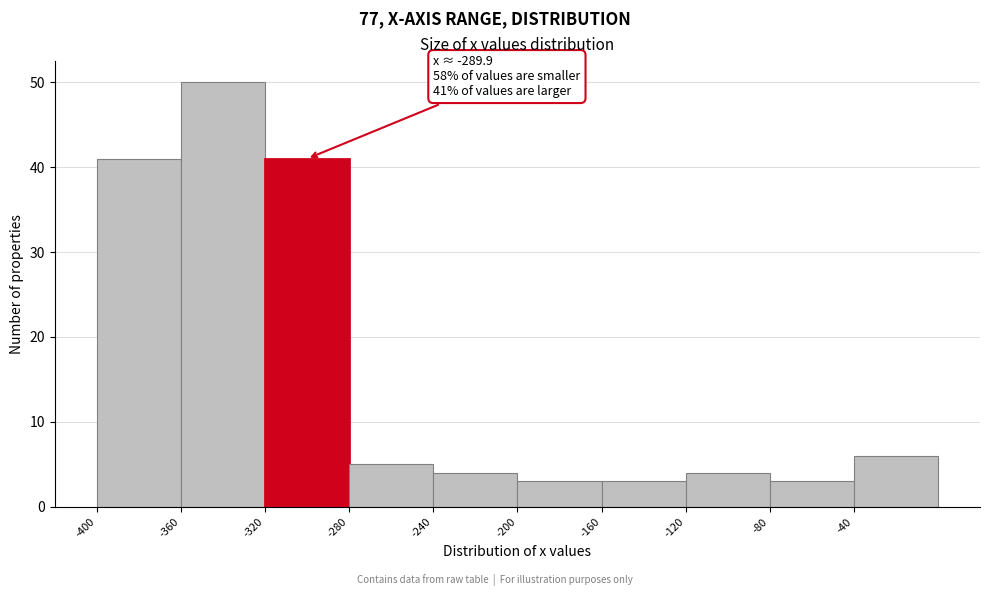

Over which range of the x-axis is the bar tallest?

-360 to -320